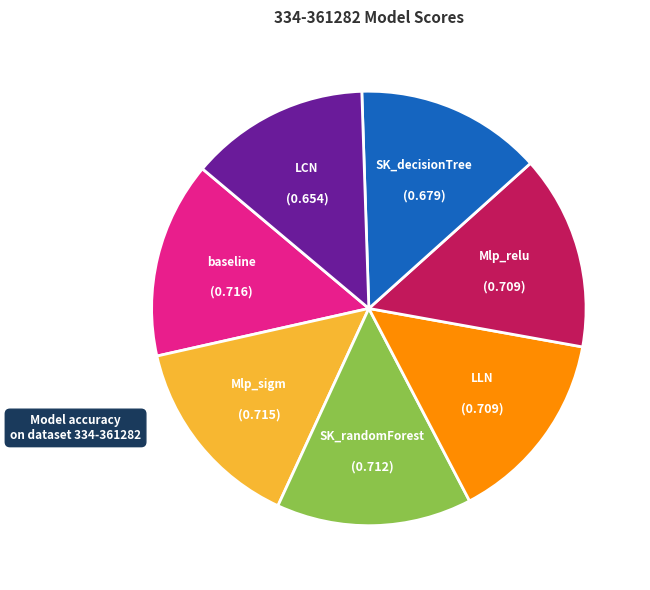

Count the number of slices in the pie.

7